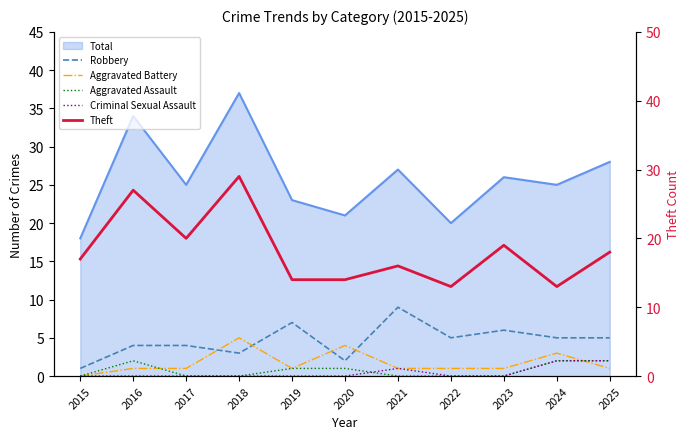

After their last crossing, which series has the higher values: Criminal Sexual Assault or Aggravated Battery?

Criminal Sexual Assault